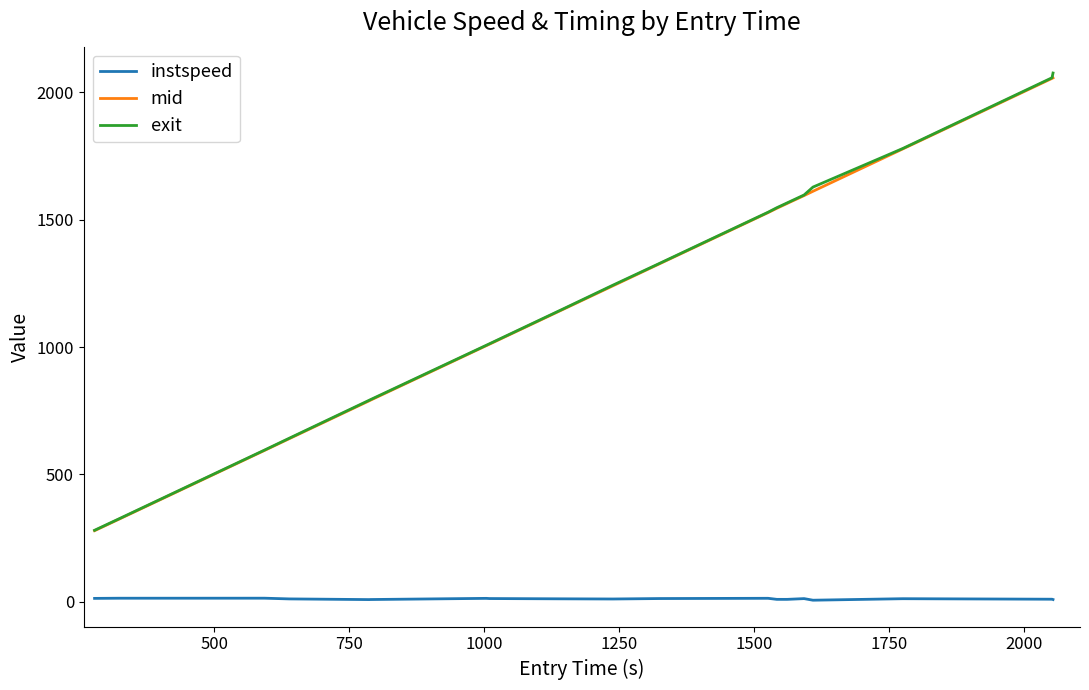

True or false: instspeed and exit cross at least once.

False